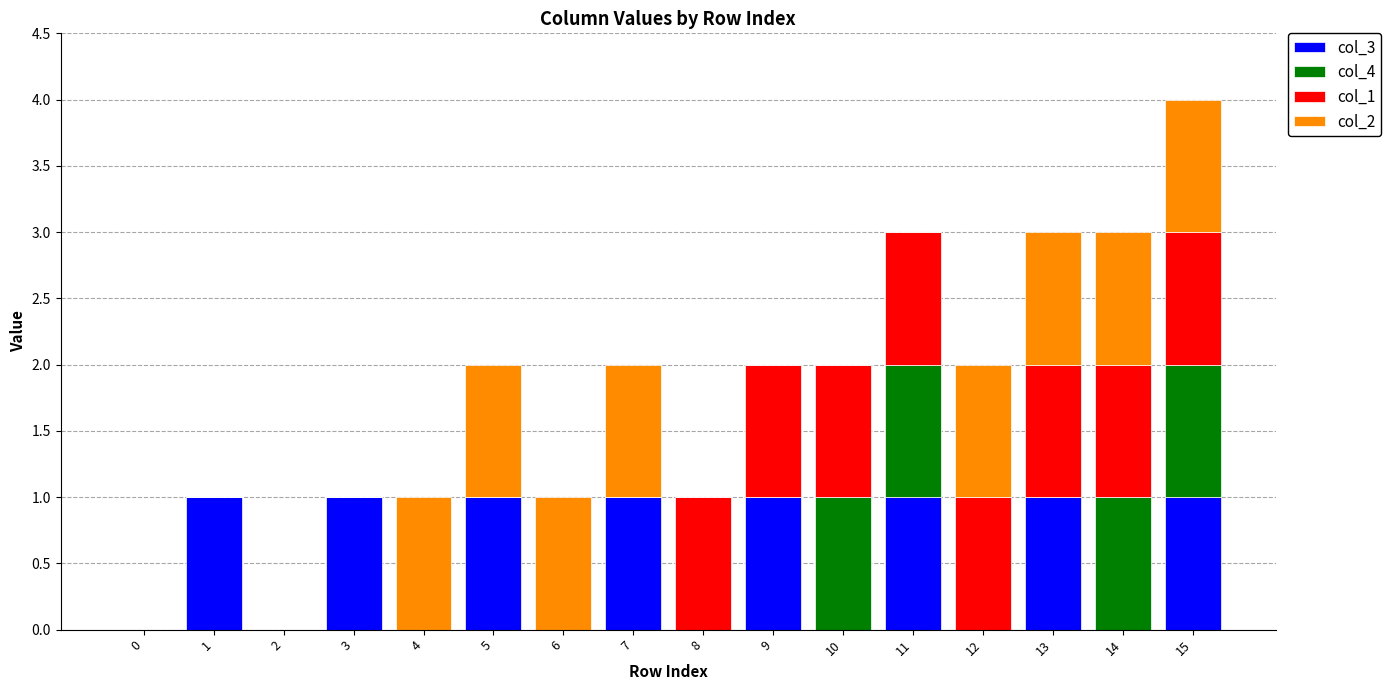

Is it true that col_3 equals 2 at 5?

False